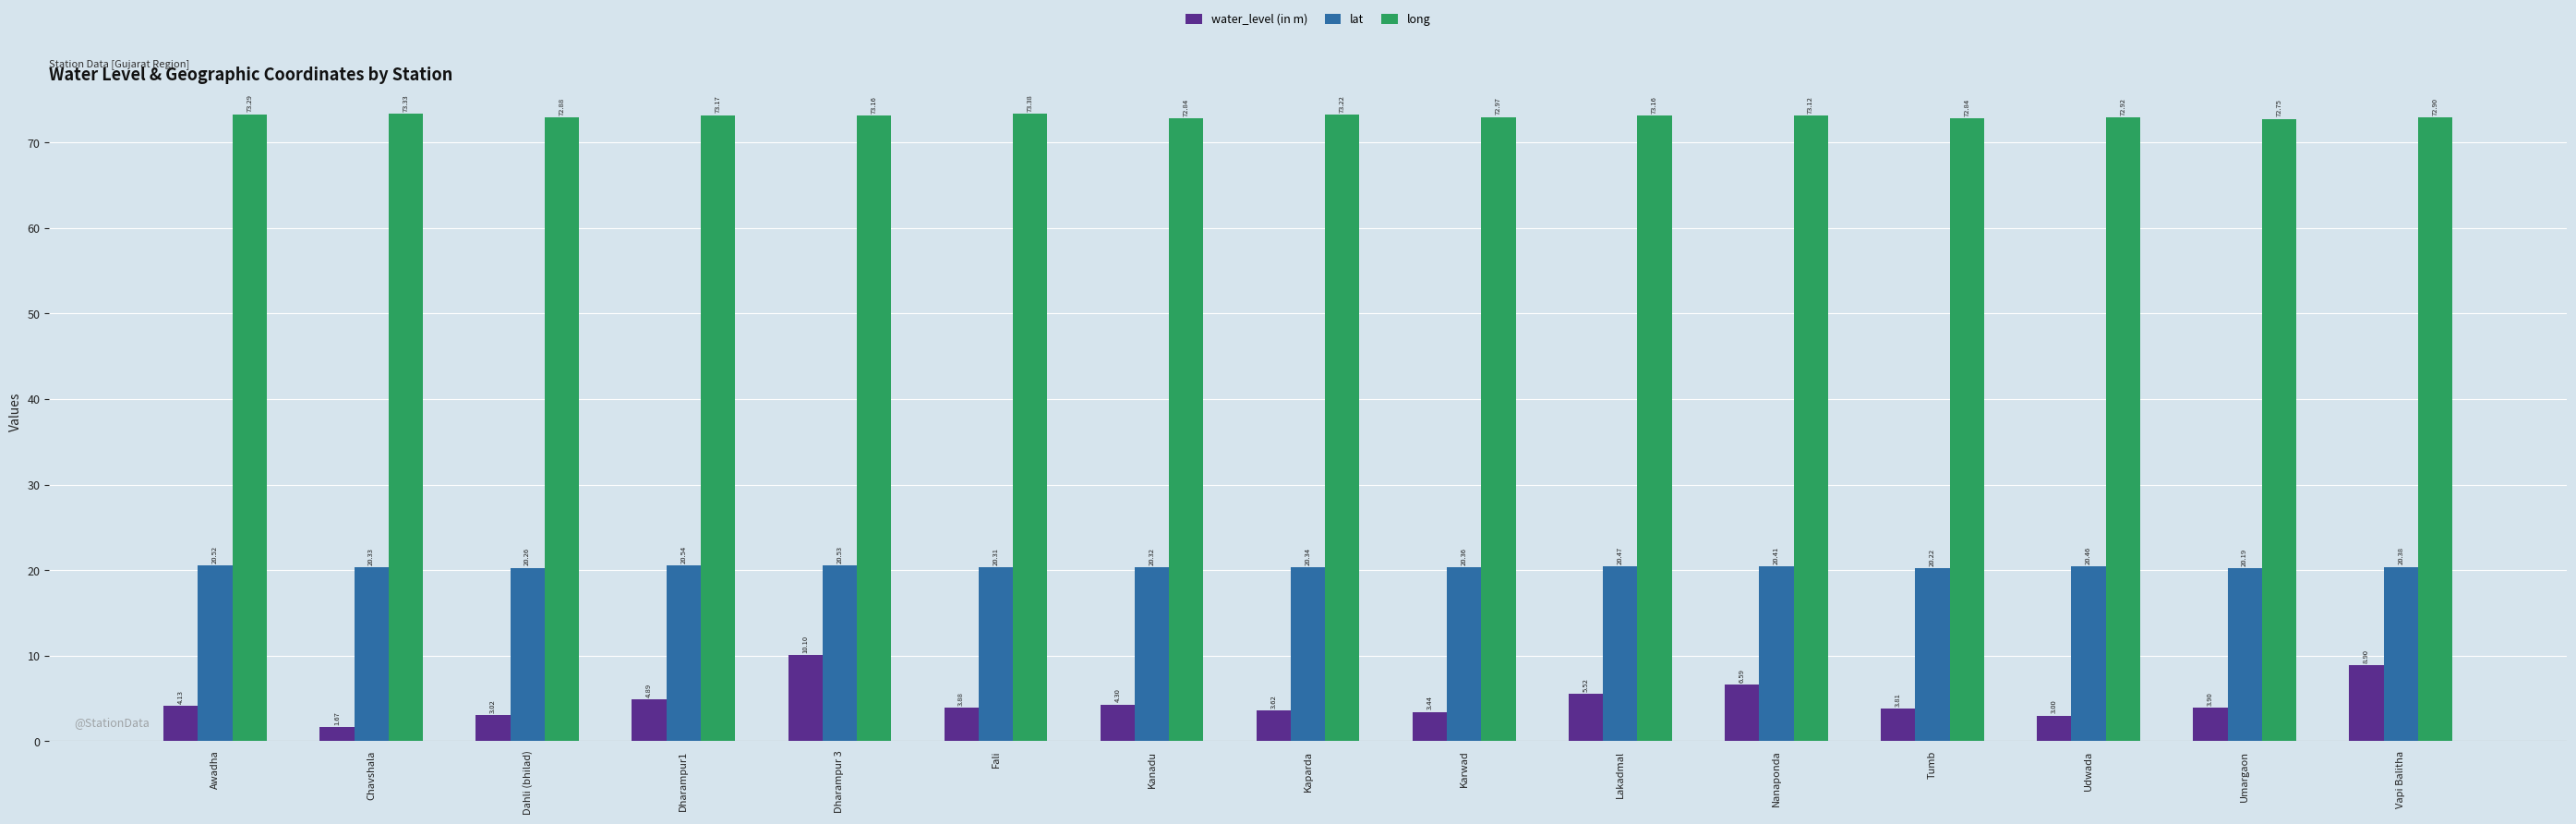

What is the difference between the water_level (in m) values at Dharampur1 and Dharampur 3?

5.2